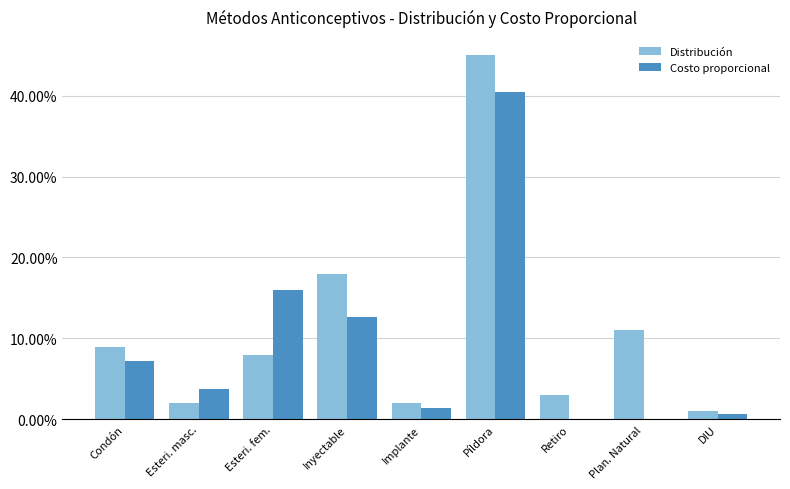

Are the bars horizontal?

No